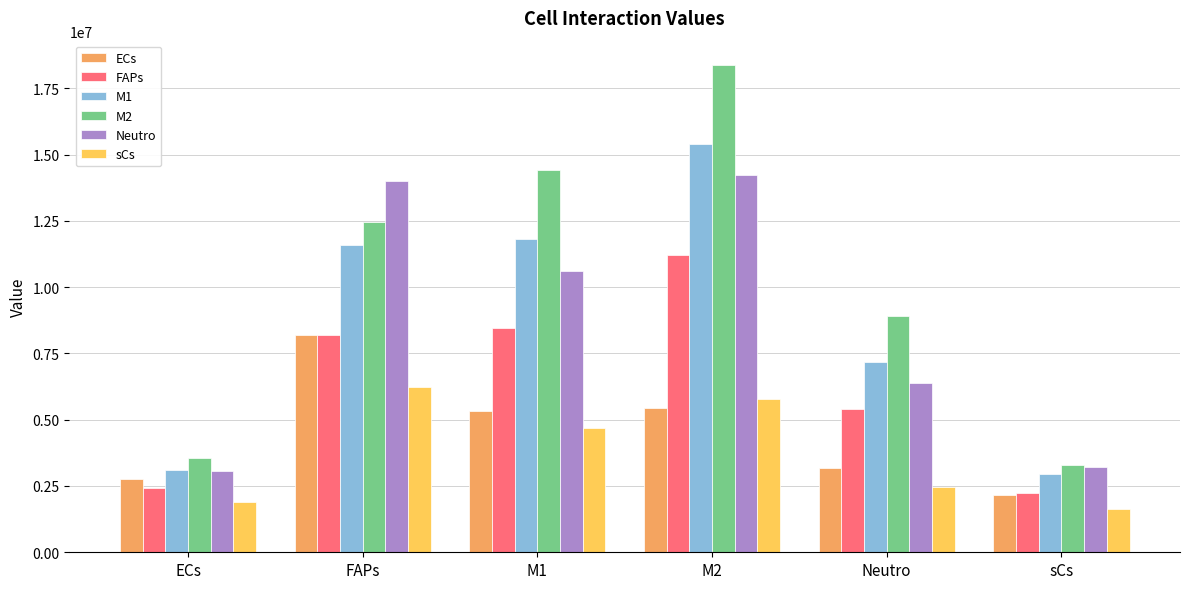

What is the average value of the Neutro series?

8580515.9